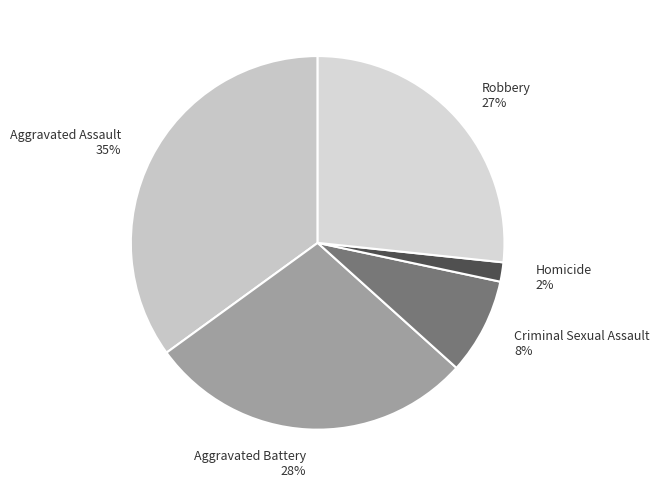

Between Aggravated Battery 28% and Criminal Sexual Assault 8%, which is larger?

Aggravated Battery 28%